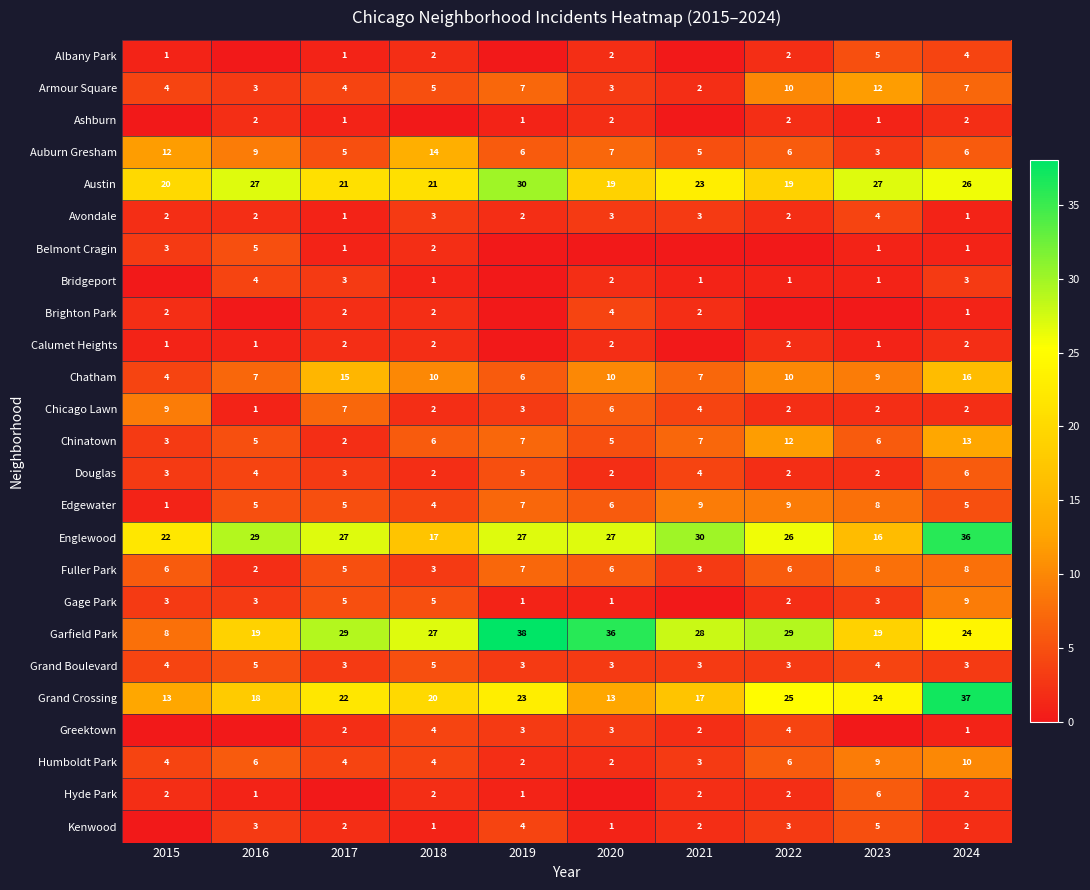

What is the difference between the maximum and minimum values in the Grand Boulevard series?

2